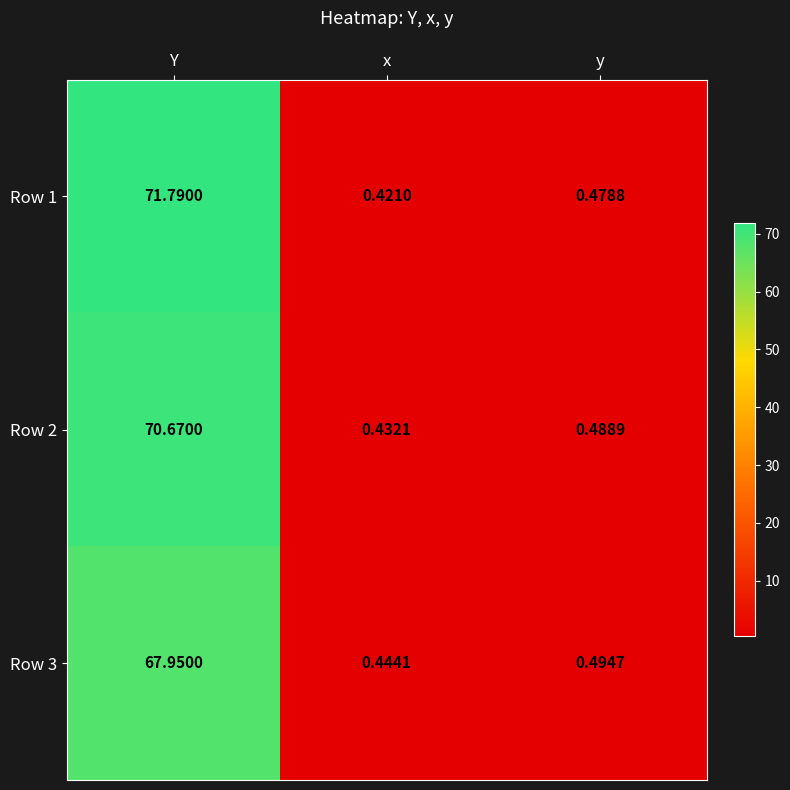

At which category is the sum across all series the highest?

Y